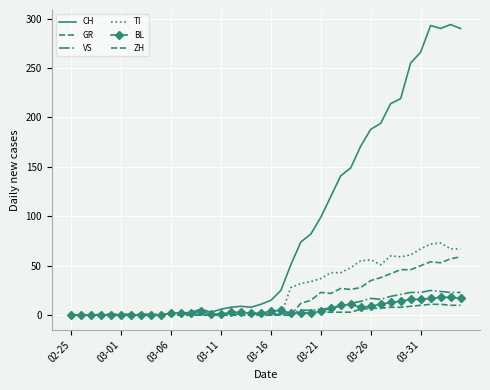

List the series in order of their peak value, lowest first.

GR, BL, VS, ZH, TI, CH